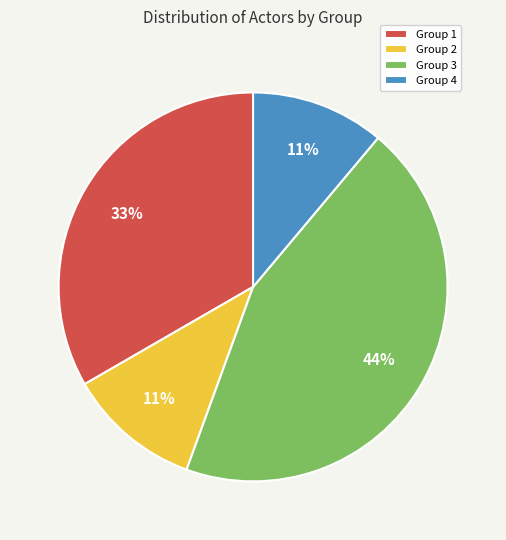

To the nearest percent, what is the difference between the Group 2 and Group 3 slice percentages?

33%